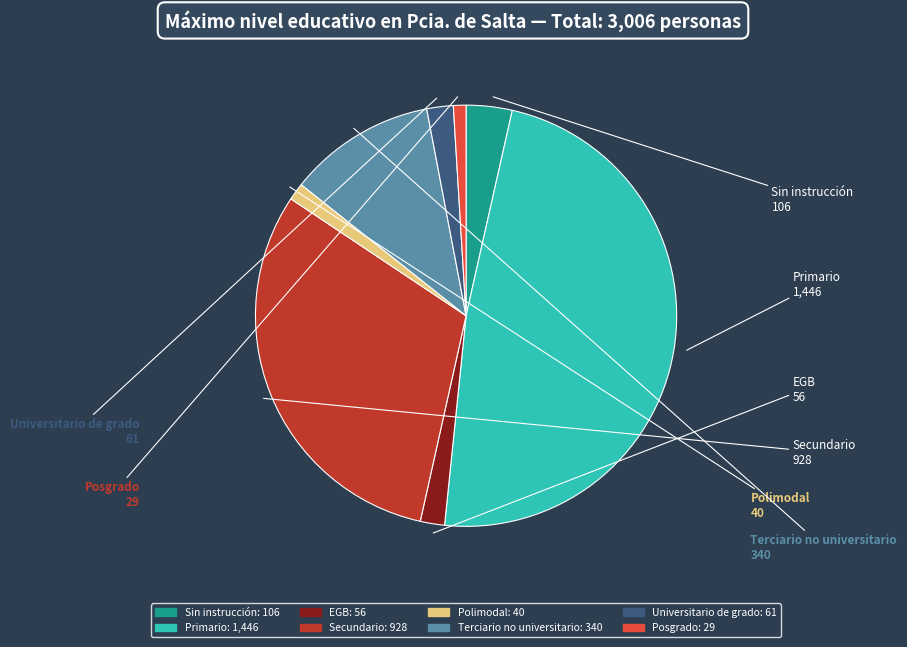

Which has a higher value, Posgrado or Secundario?

Secundario